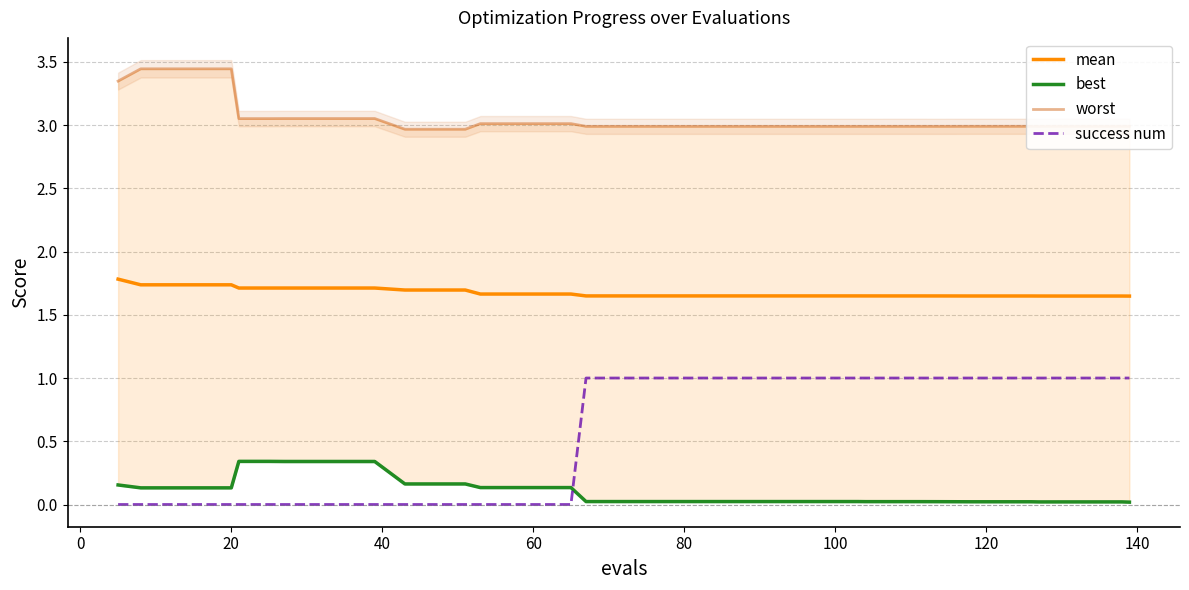

Which series has the largest range (max minus min)?

success num